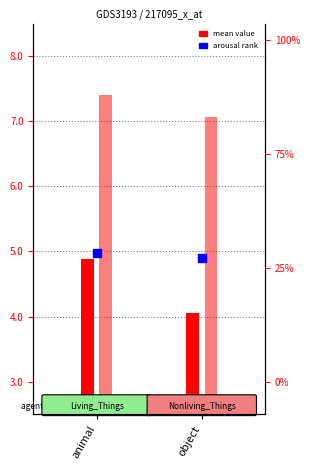

Is the value of Mean_Arousal at object greater than the value of Mean_Valence at animal?

Yes